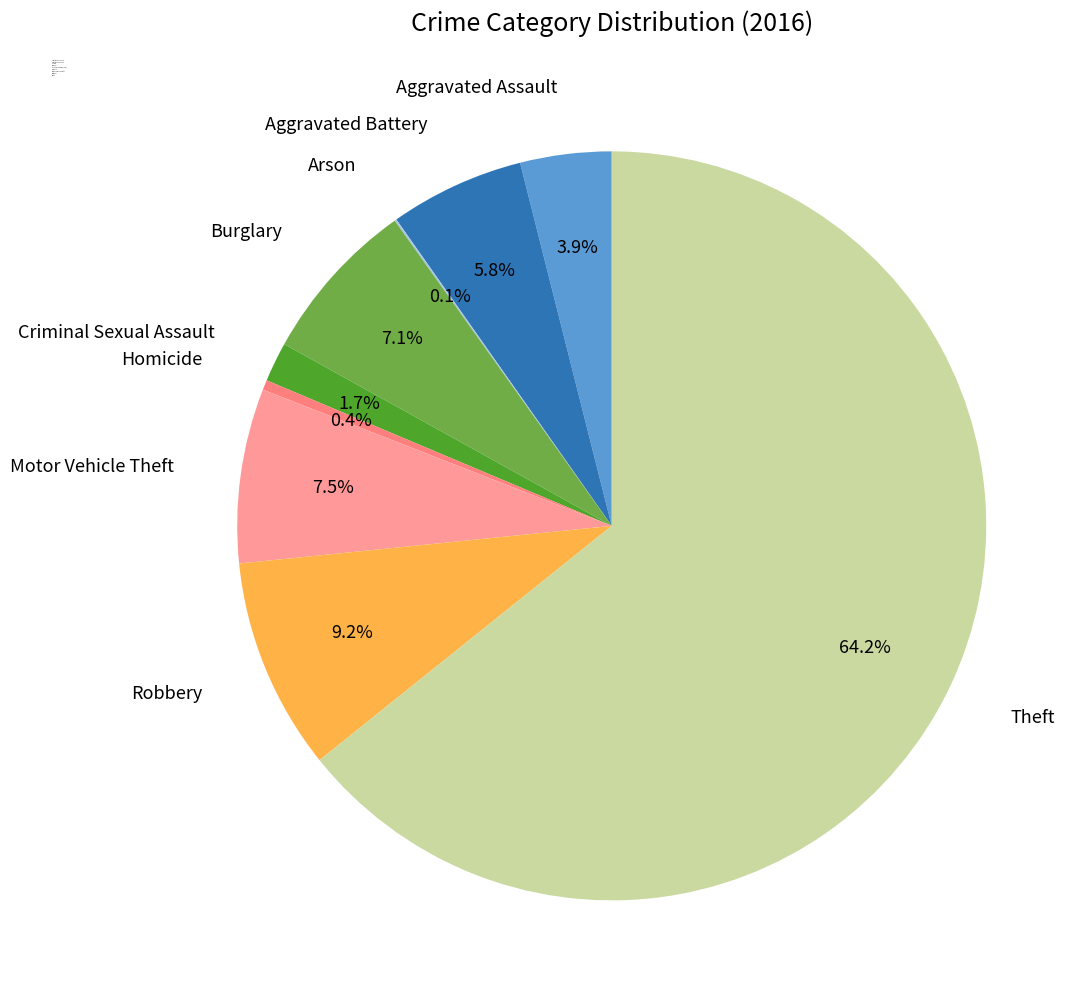

What portion of the pie excludes Aggravated Assault?

96.1%